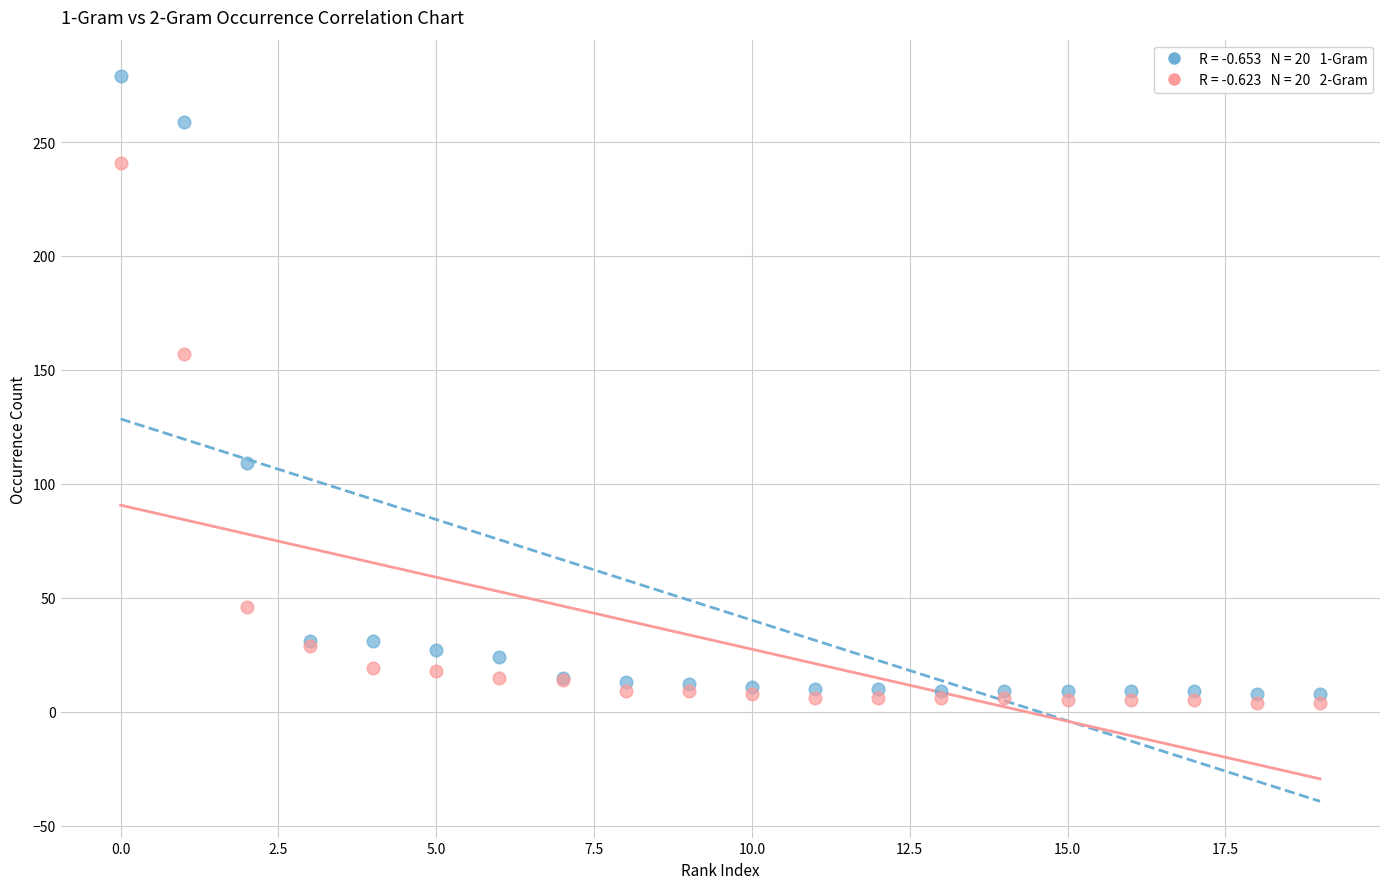

Across all series, what Y value is closest to 141?

157